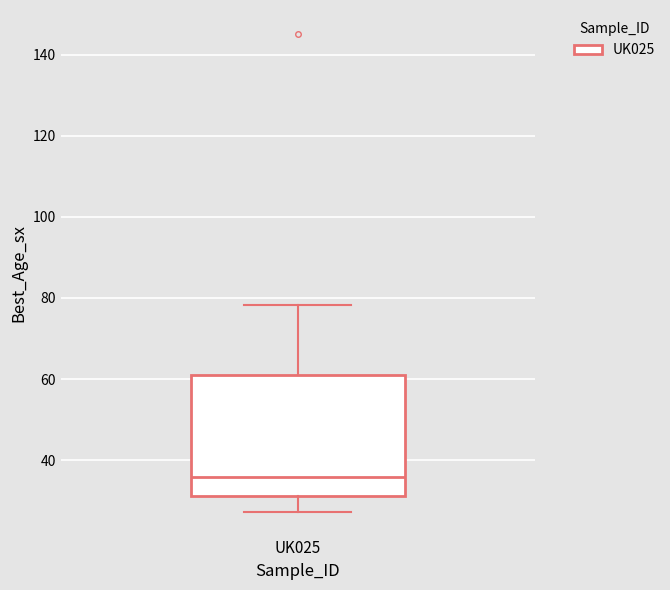

Transcribe this box plot: give where the median line is, the range the box spans, and where the two whiskers end, as read against the y-axis. The values are not printed on the chart, so give them approximately, as read against the axis.

median 36, box 32 to 62, whiskers 28 to 78